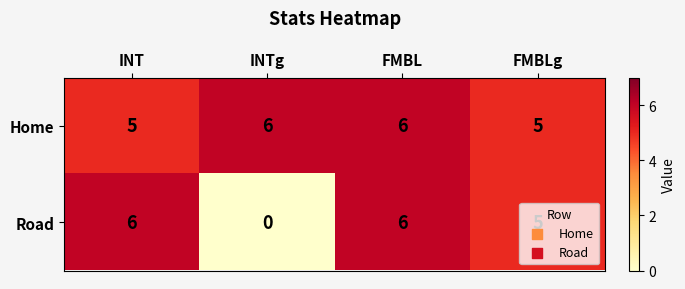

The Road series shows 2 at FMBLg. True or false?

False